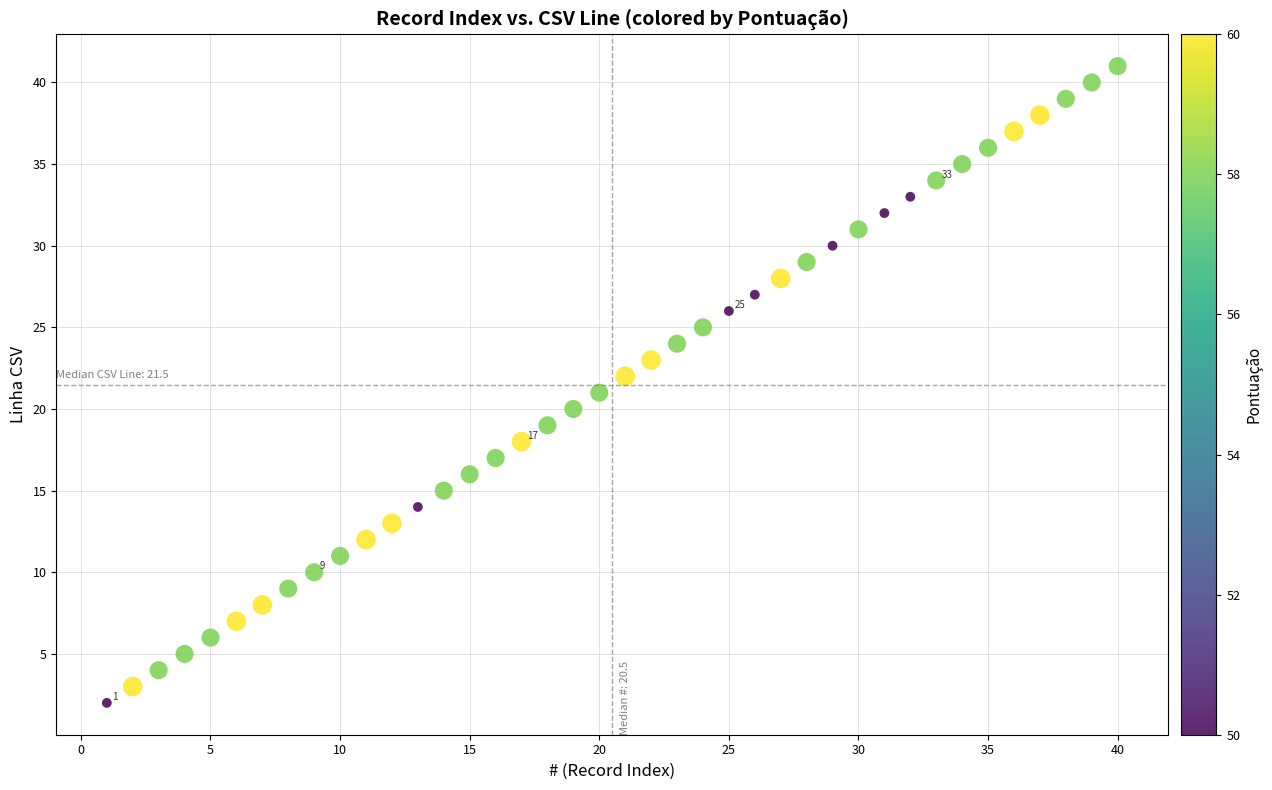

What is the range of X values (max minus min)?

39